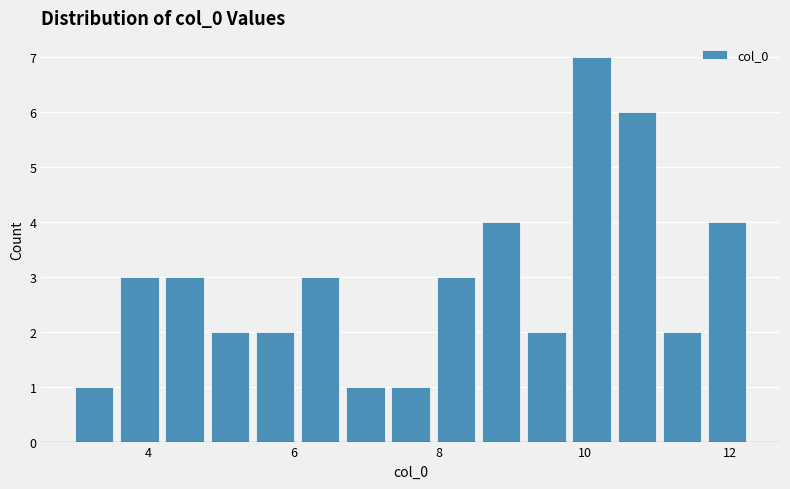

Read against the x-axis, roughly where is the centre of the tallest bar?

10.0